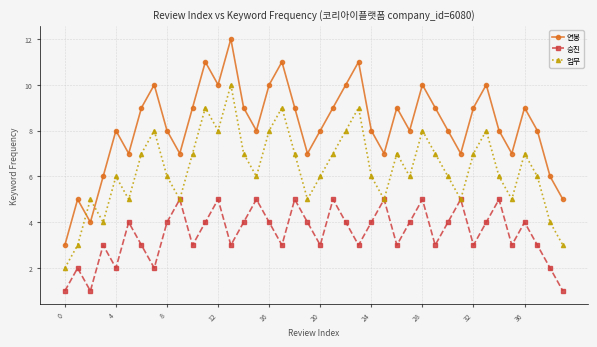

Which series has the largest total across all categories?

연봉